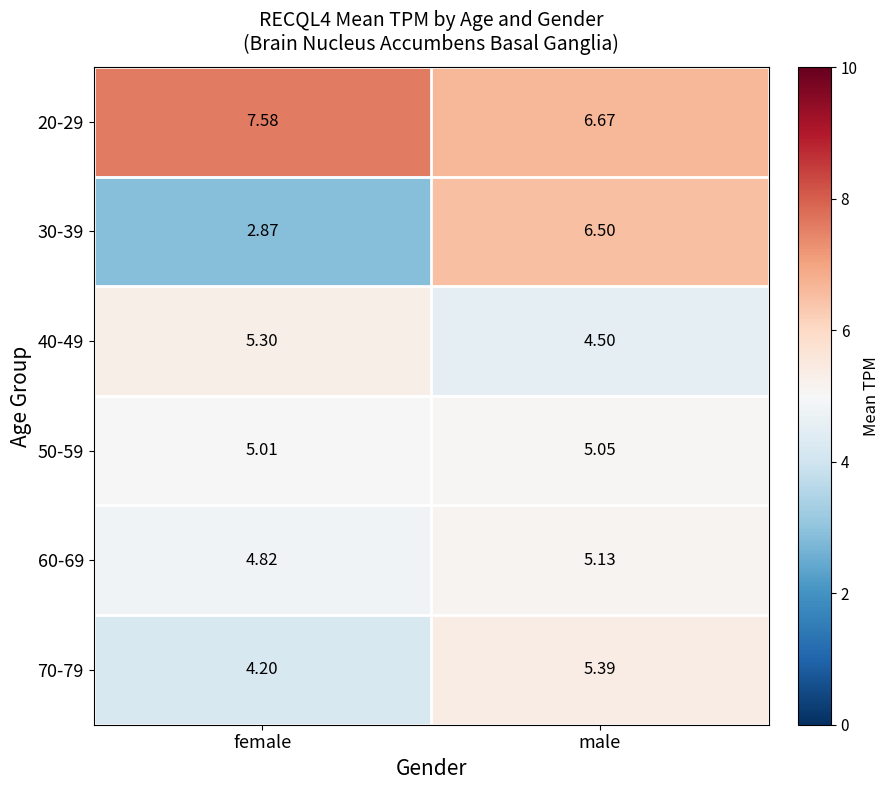

Which category has the lowest value in the 40-49 series?

male